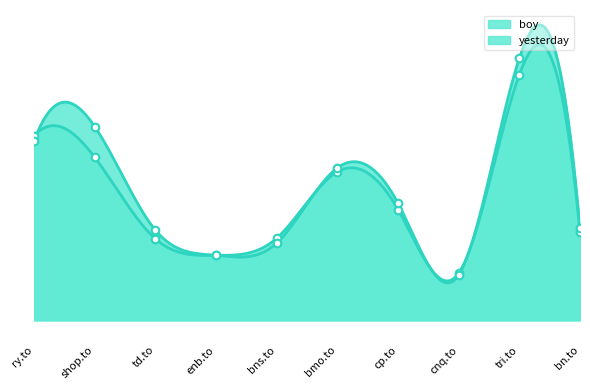

At how many categories does at least one series exceed 112?

4